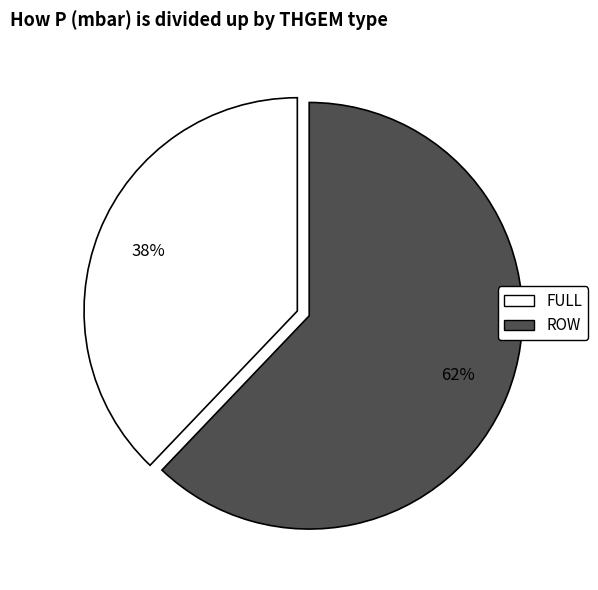

To the nearest percent, what is the difference between the largest and smallest slice percentages?

24%